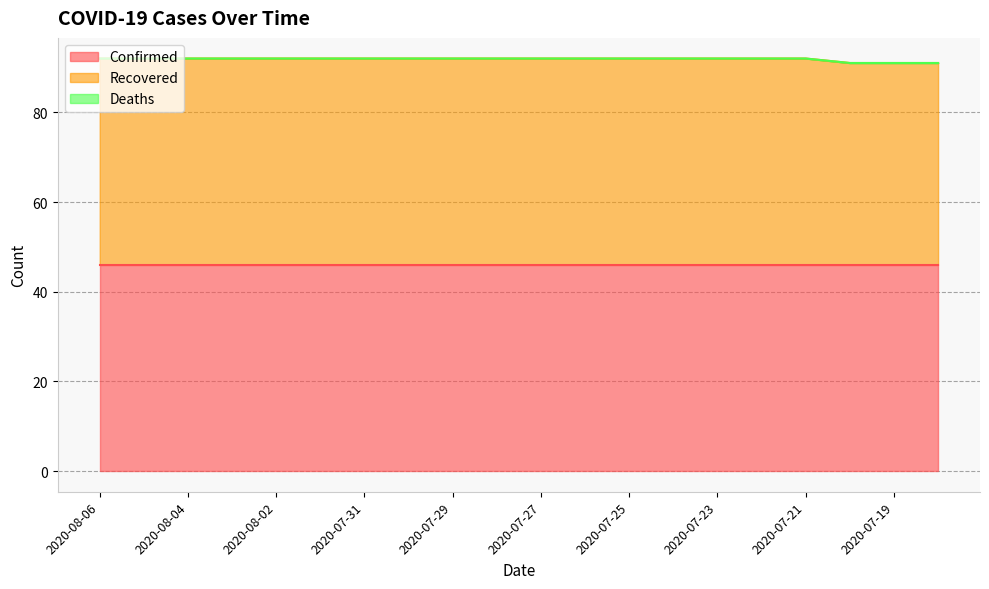

True or false: Confirmed and Deaths intersect in this chart.

False